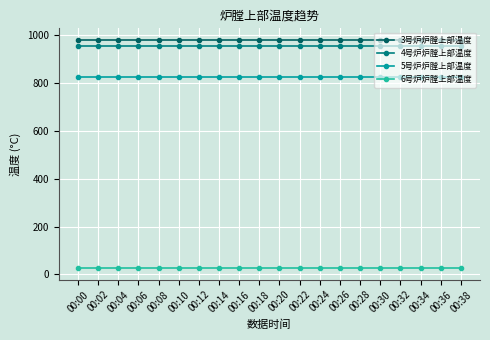

What is the minimum value shown in the chart?

25.9